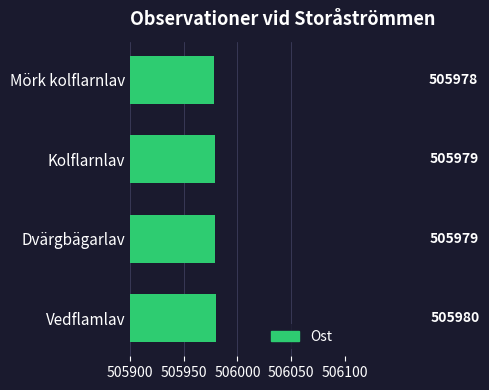

What is the label of the 4th bar from the top?

Vedflamlav